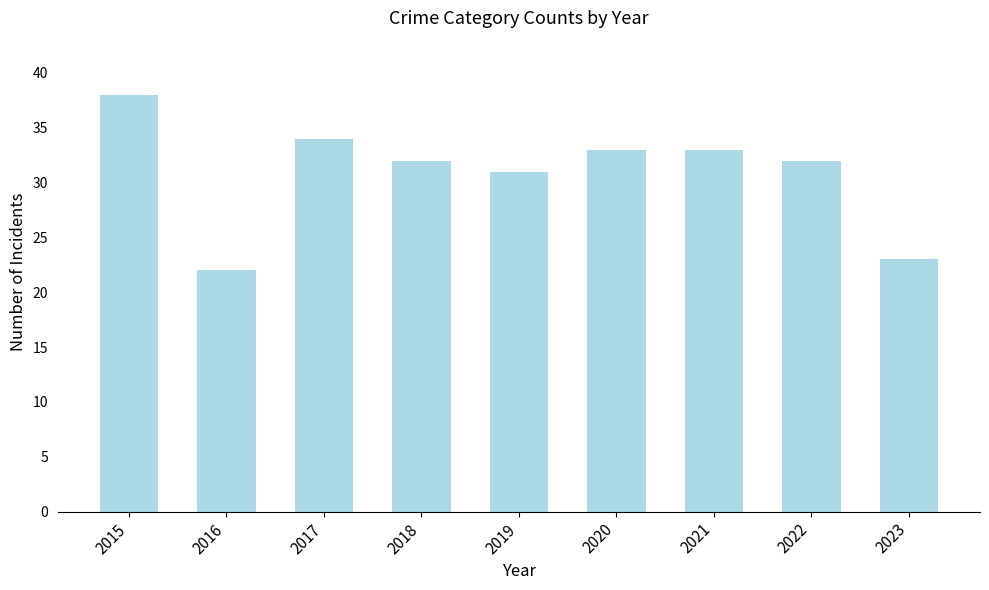

What is the sum of the values at 2017 and 2015?

72